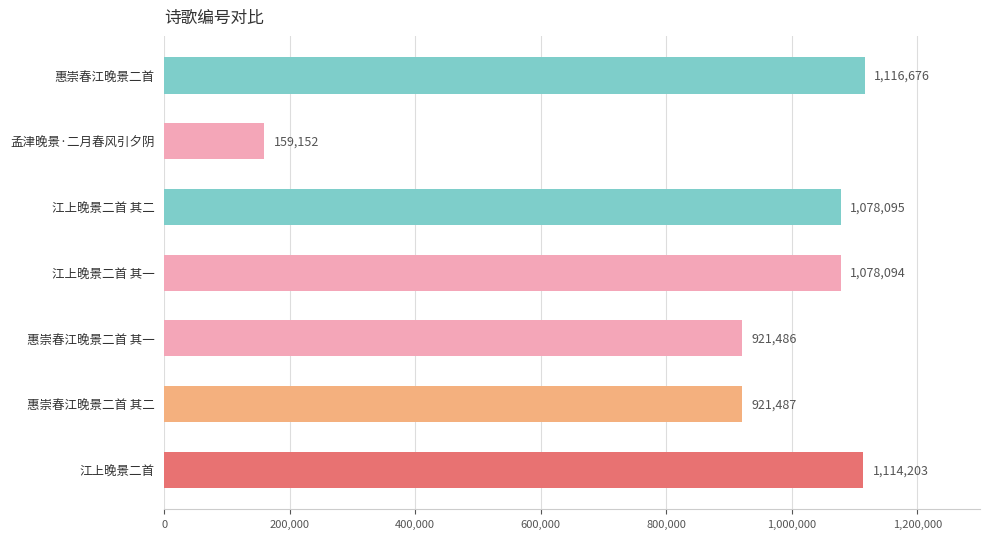

Reading bottom to top, extract all data points from this chart.

江上晚景二首=1114203	惠崇春江晚景二首 其二=921487	惠崇春江晚景二首 其一=921486	江上晚景二首 其一=1078094	江上晚景二首 其二=1078095	孟津晚景·二月春风引夕阴=159152	惠崇春江晚景二首=1116676